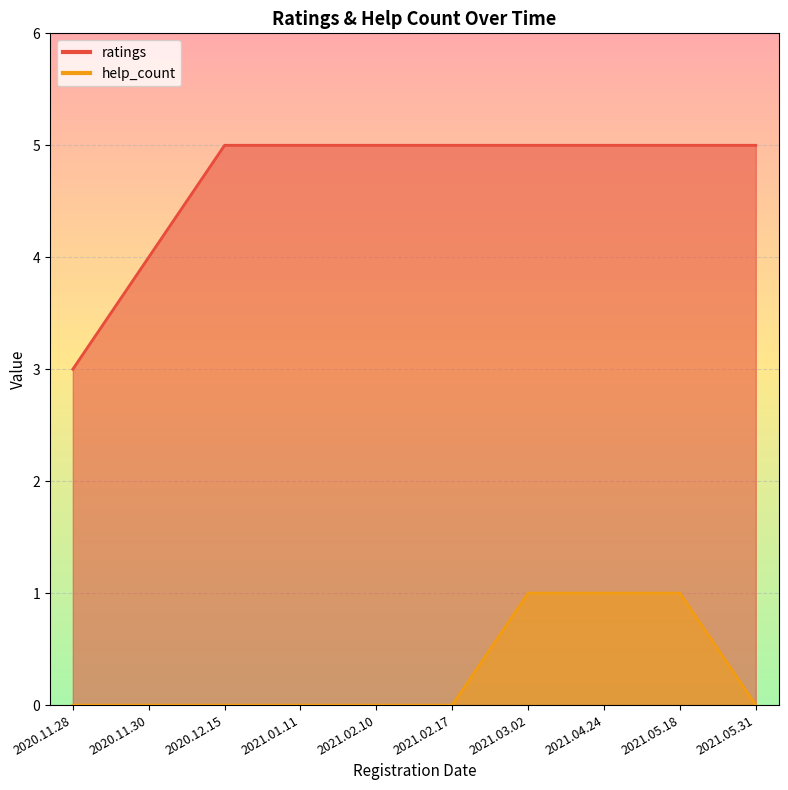

Count the ratings values in the range 5 to 6.

8